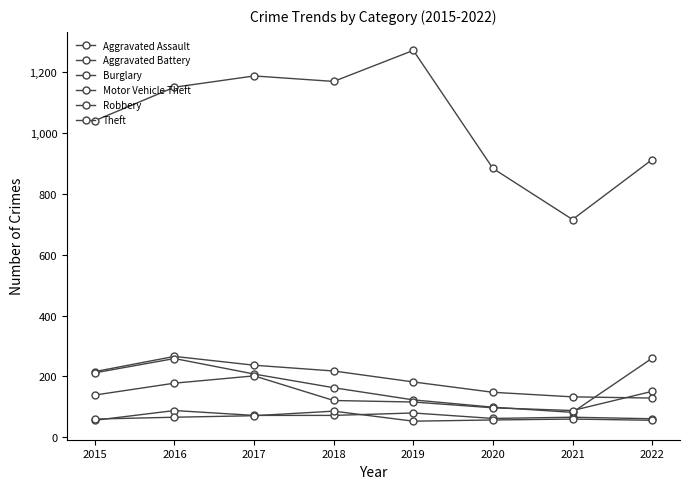

How many series are shown in this chart?

6